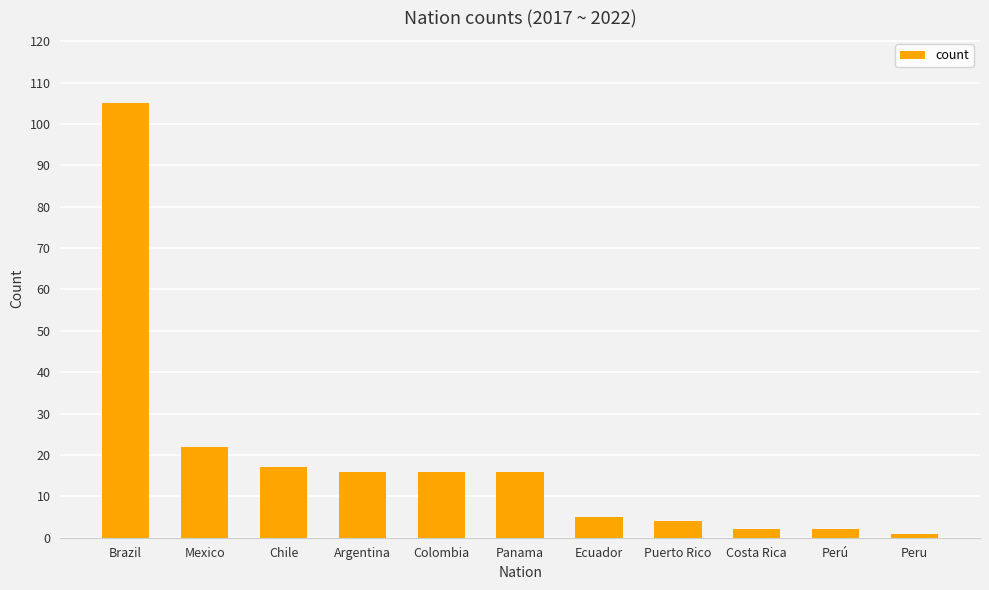

What is the average value?

19